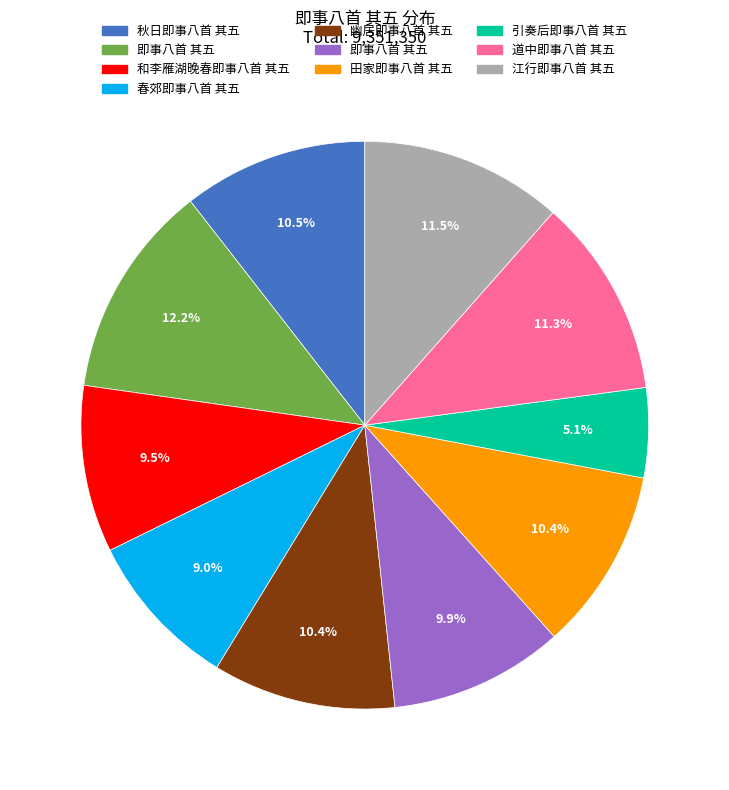

Is there any slice that represents more than half of the pie?

No